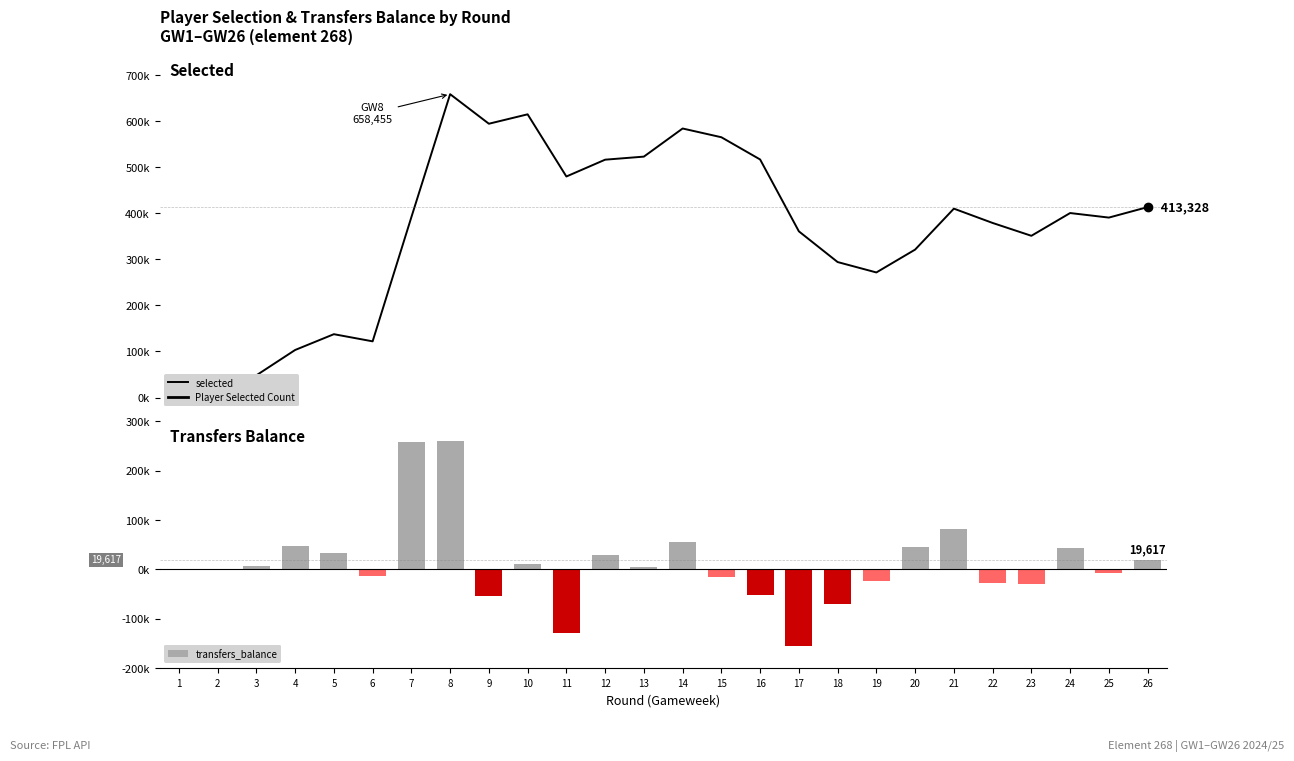

At how many categories does at least one series exceed 268519?

20